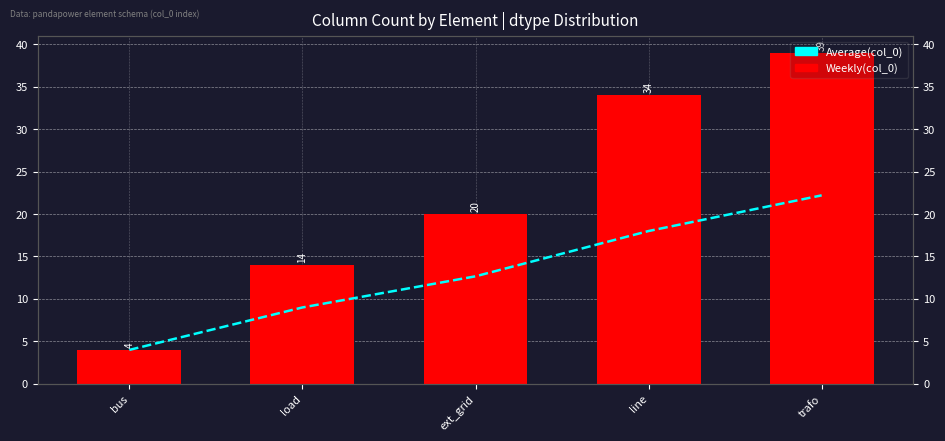

Does the chart contain stacked bars?

No